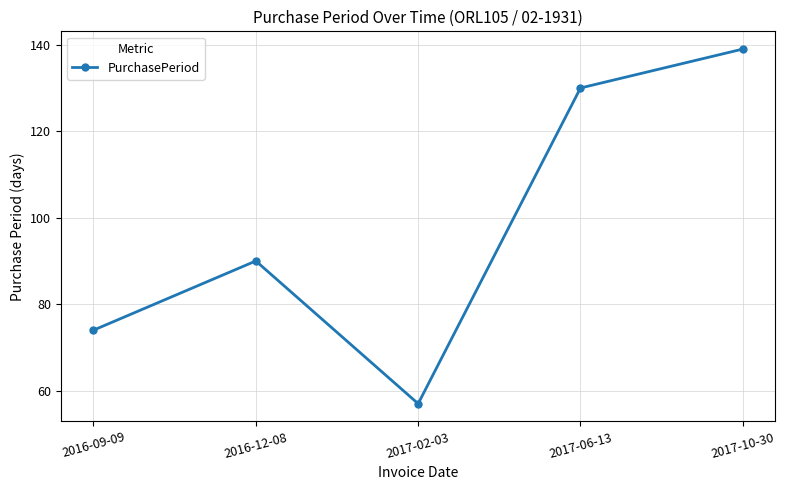

What is the difference between the values at 2016-12-08 and 2017-02-03?

33